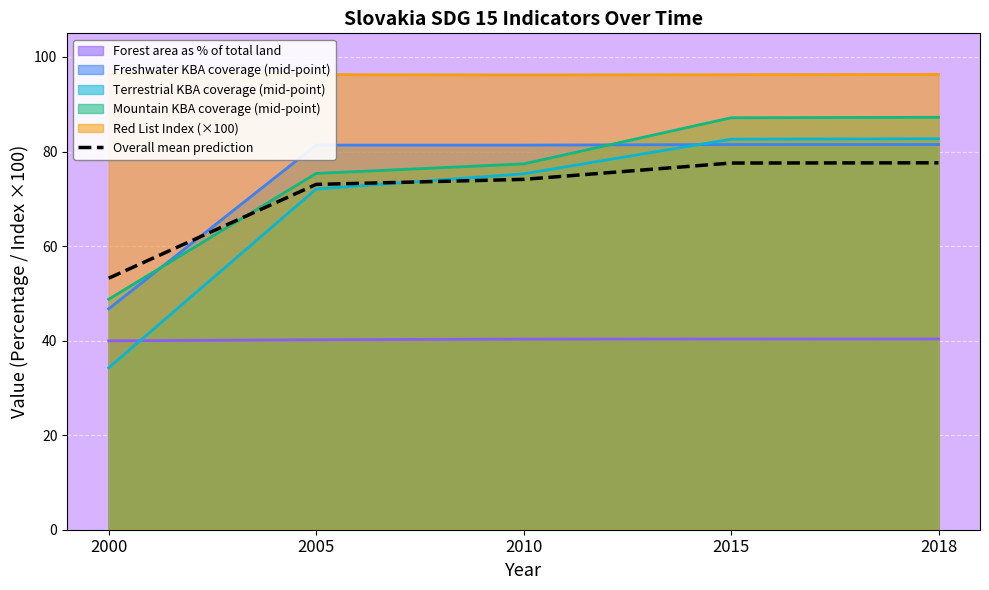

What is the sum of all values?

355.5